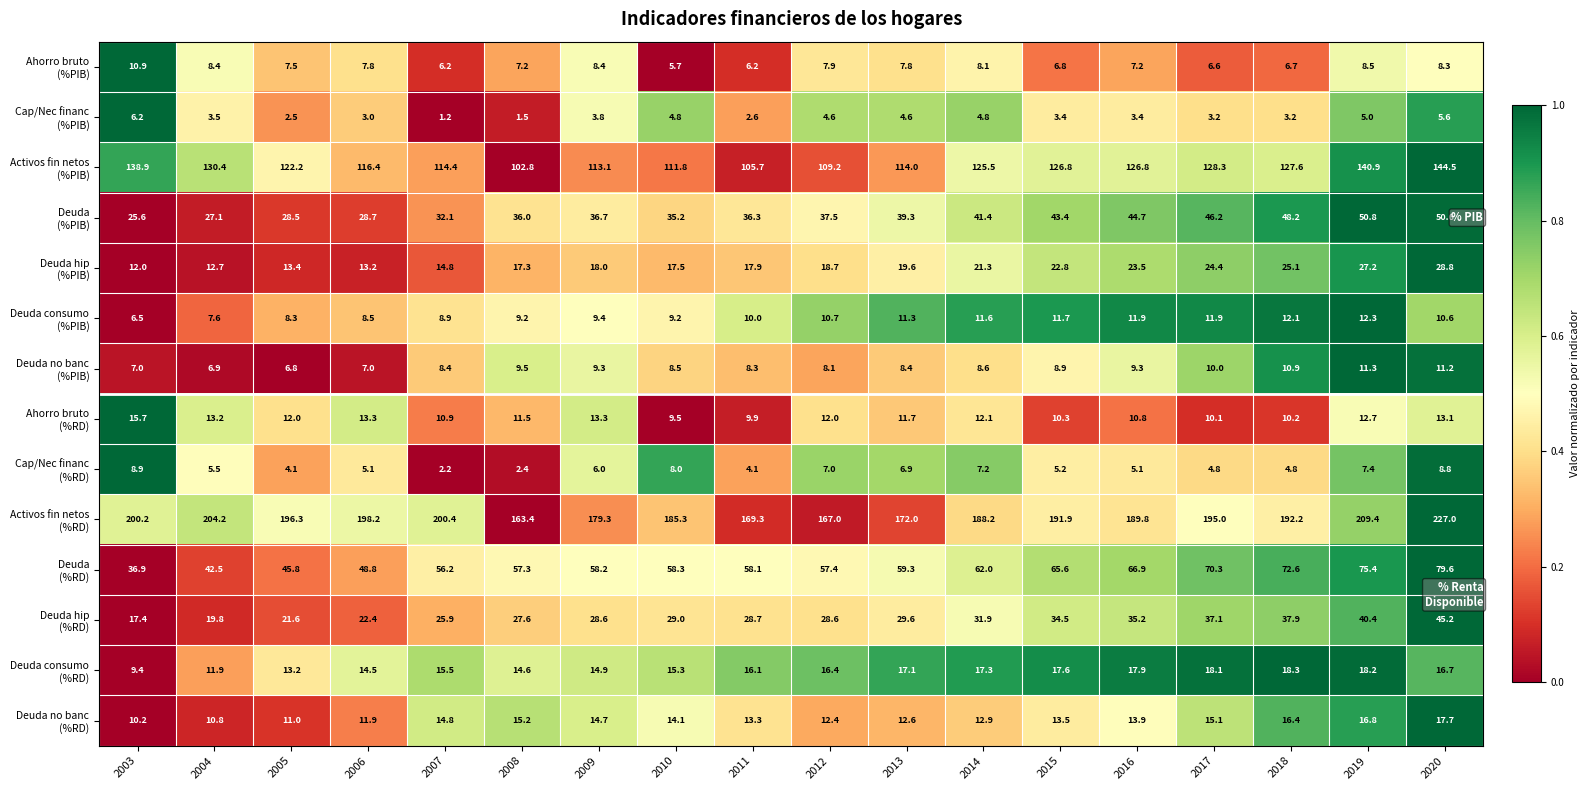

How many distinct data groups are displayed?

14